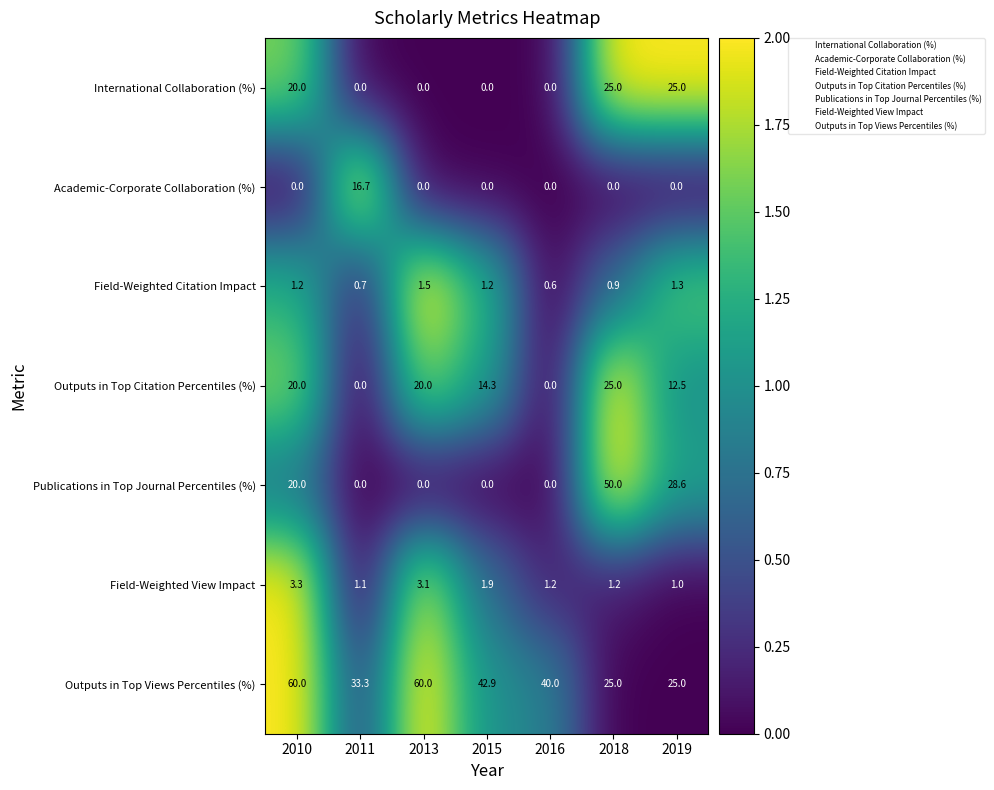

At which category is the sum across all series the highest?

2018